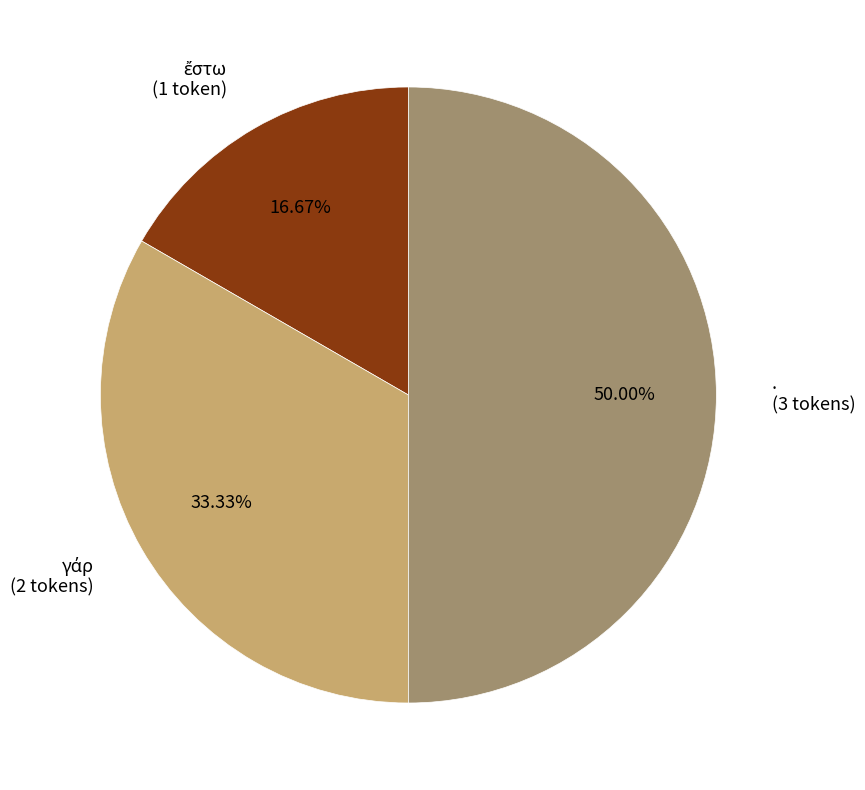

To the nearest percent, what percentage of the pie is γάρ?

33%